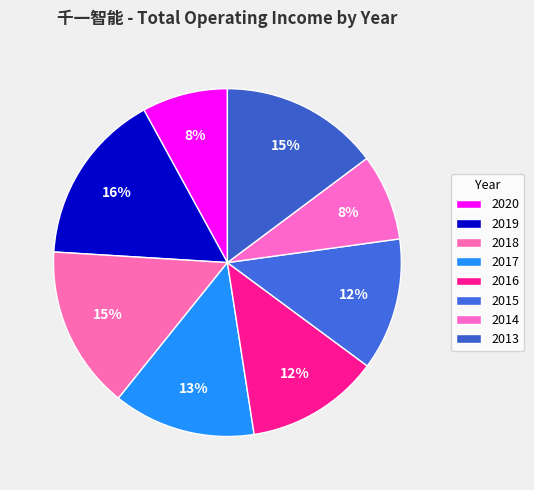

True or false: 2018 accounts for 5% of the total.

False